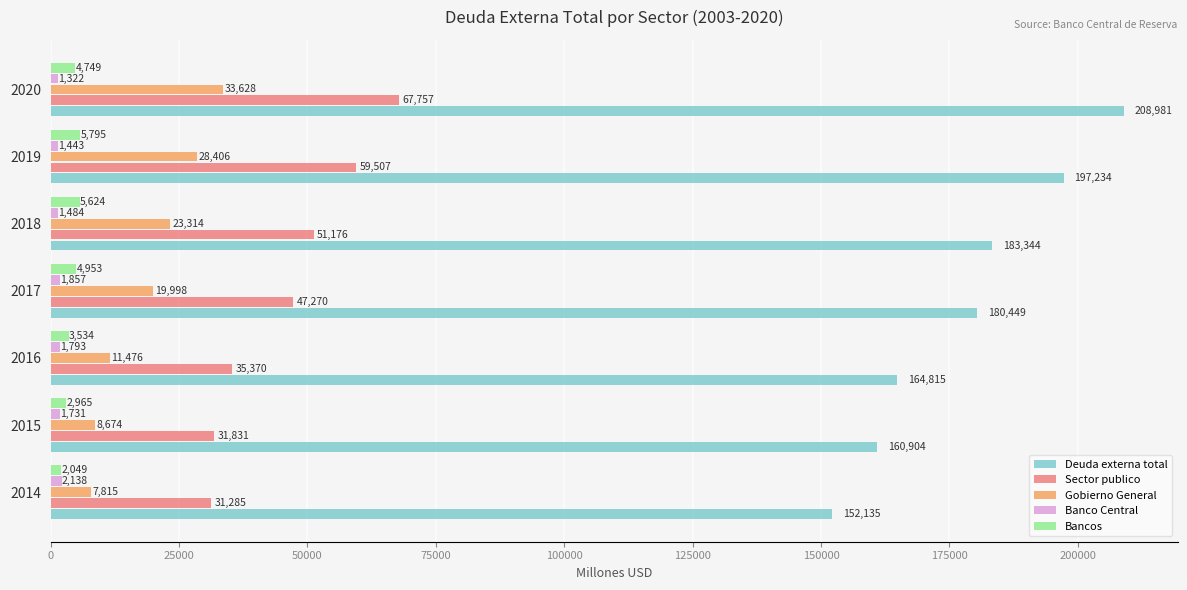

Which series has the largest range (max minus min)?

Deuda externa total